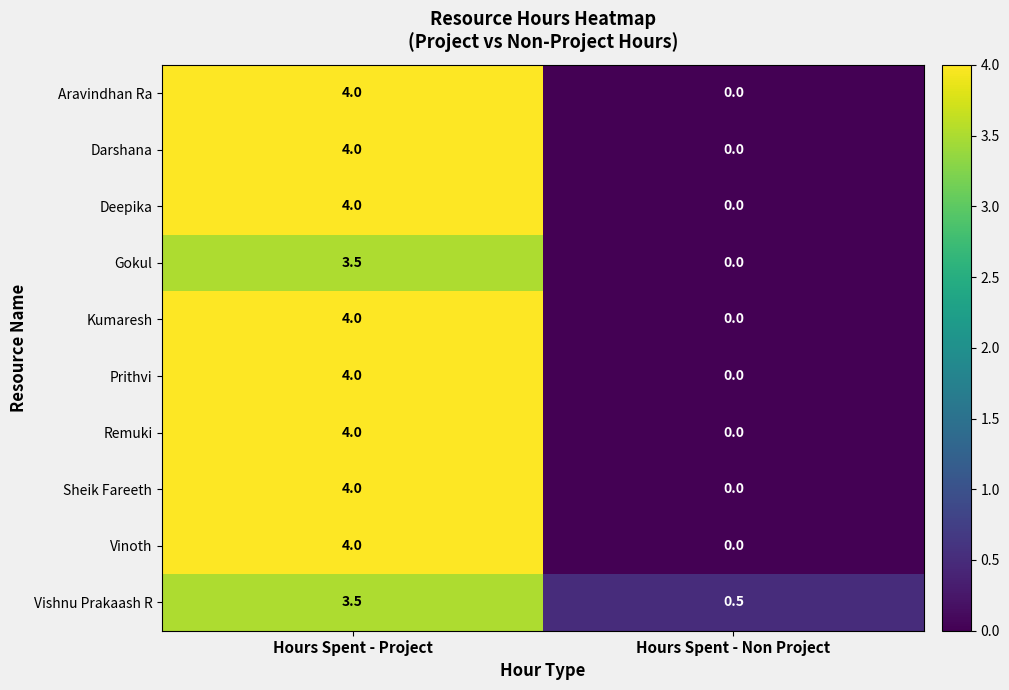

Reading left to right, extract all data points from this chart.

Aravindhan Ra: Hours Spent - Project=4.0	Hours Spent - Non Project=0.0
Darshana: Hours Spent - Project=4.0	Hours Spent - Non Project=0.0
Deepika: Hours Spent - Project=4.0	Hours Spent - Non Project=0.0
Gokul: Hours Spent - Project=3.5	Hours Spent - Non Project=0.0
Kumaresh: Hours Spent - Project=4.0	Hours Spent - Non Project=0.0
Prithvi: Hours Spent - Project=4.0	Hours Spent - Non Project=0.0
Remuki: Hours Spent - Project=4.0	Hours Spent - Non Project=0.0
Sheik Fareeth: Hours Spent - Project=4.0	Hours Spent - Non Project=0.0
Vinoth: Hours Spent - Project=4.0	Hours Spent - Non Project=0.0
Vishnu Prakaash R: Hours Spent - Project=3.5	Hours Spent - Non Project=0.5